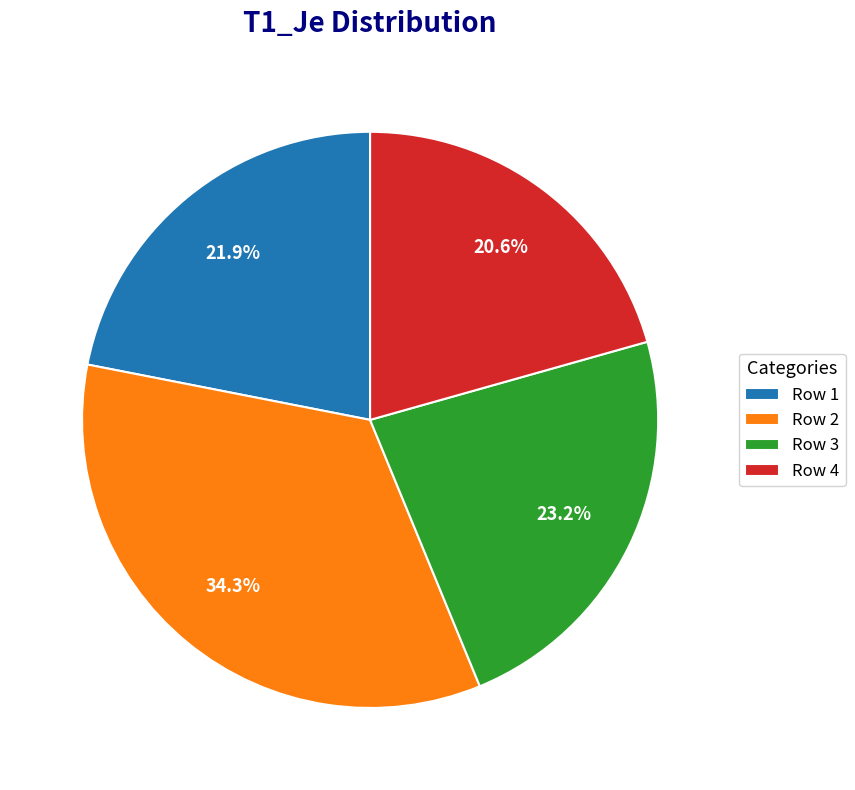

Count the number of slices in the pie.

4